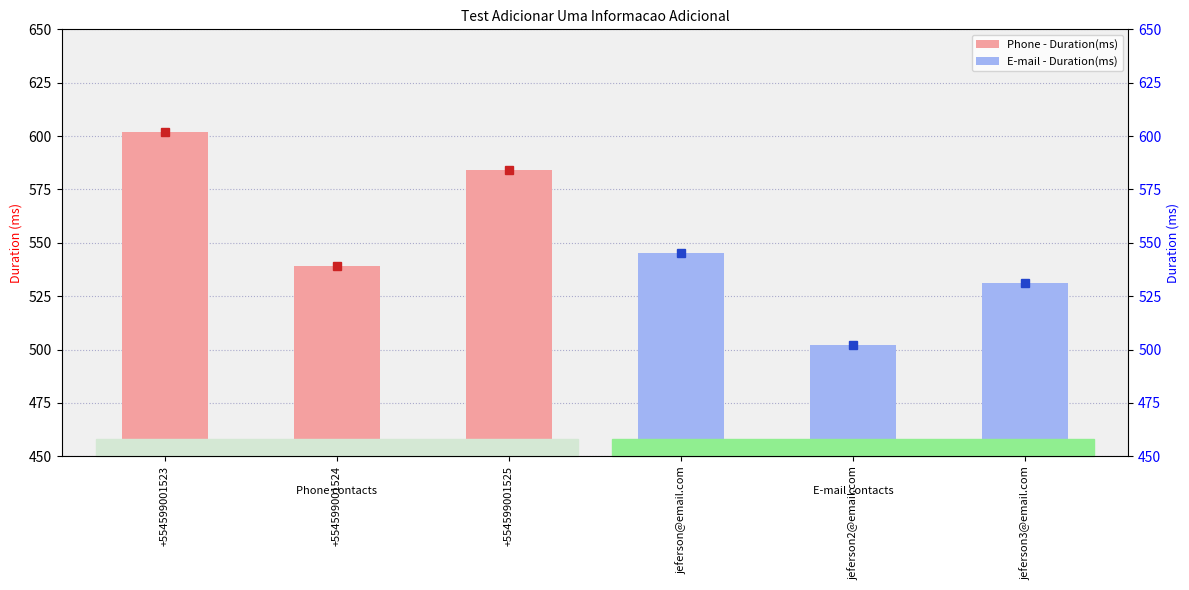

What is the change in value from +554599001524 to +554599001525?

+45